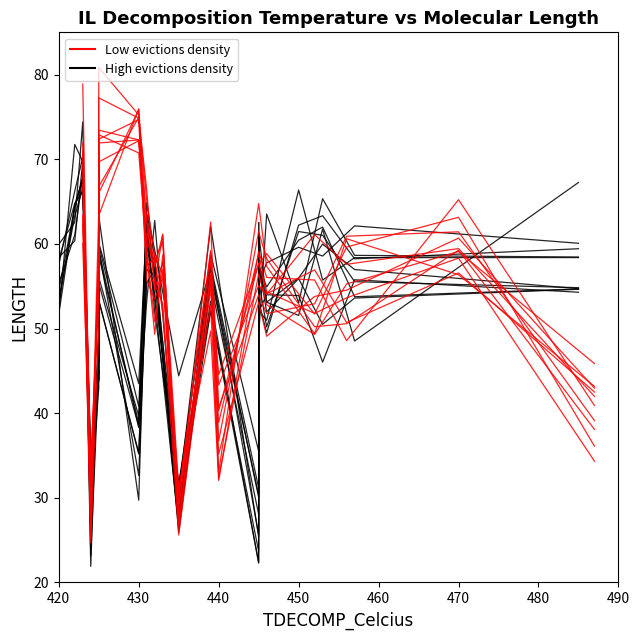

Rank the series by their maximum value, from highest to lowest.

Low evictions density, High evictions density